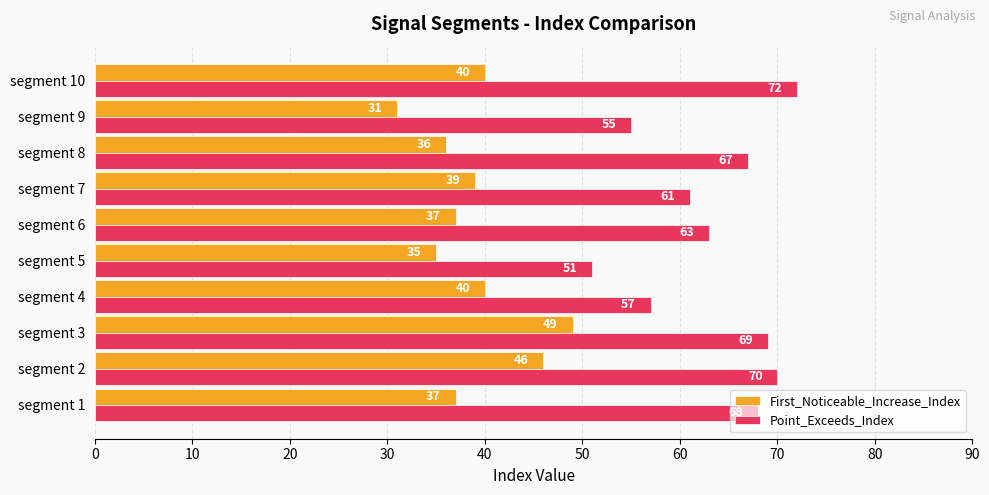

What is the maximum value for Point_Exceeds_Index?

72